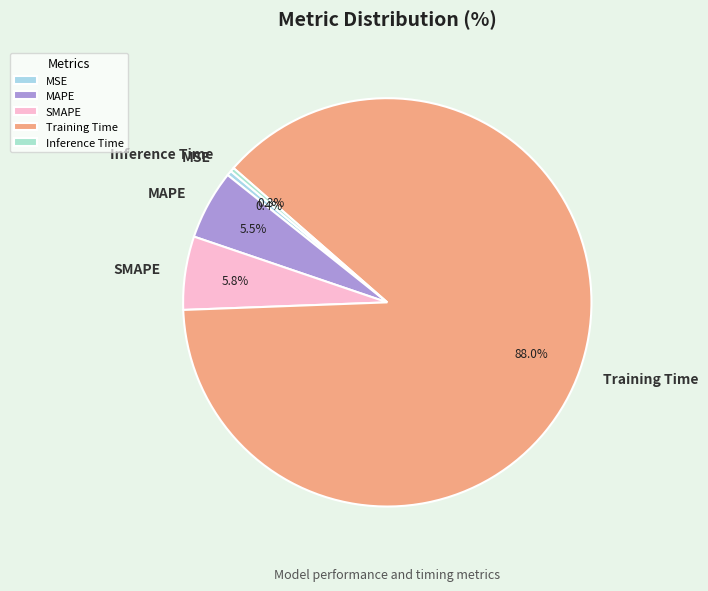

Which category has the biggest portion of the pie?

Training Time